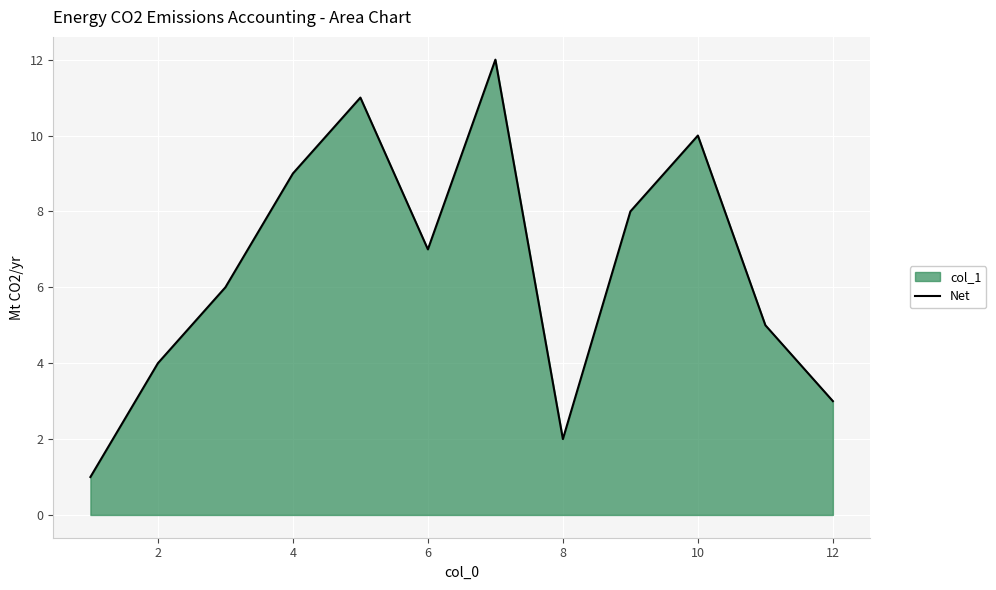

What is the smallest value displayed?

1